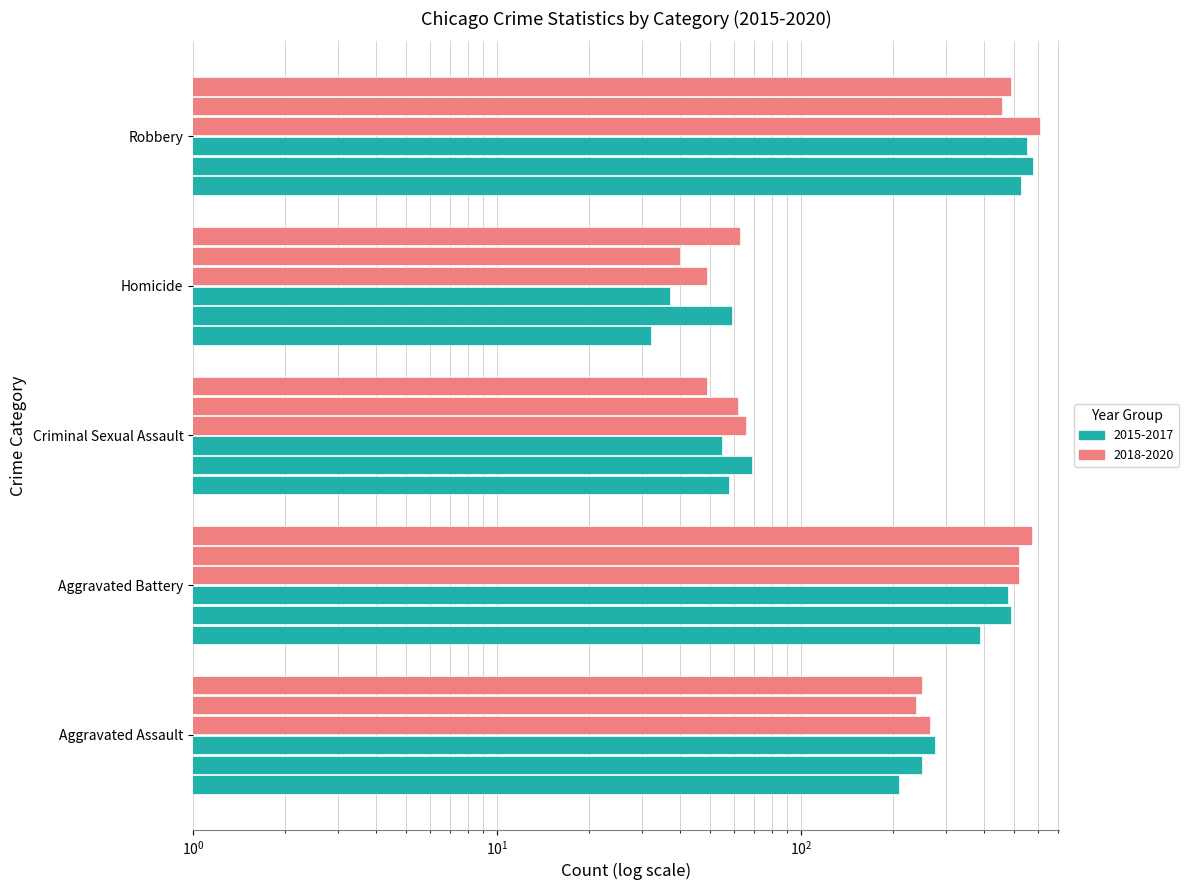

Are the bars horizontal?

Yes